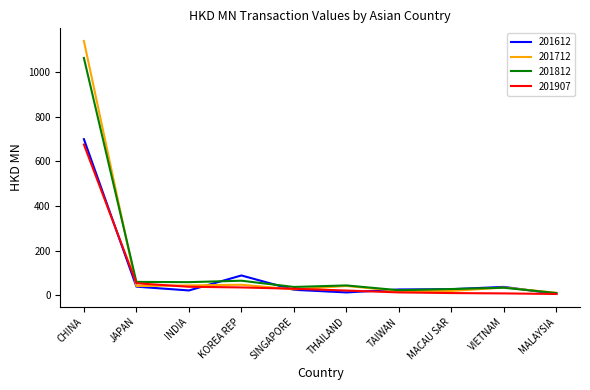

The value of 201812 at CHINA is 1063.6. True or false?

True